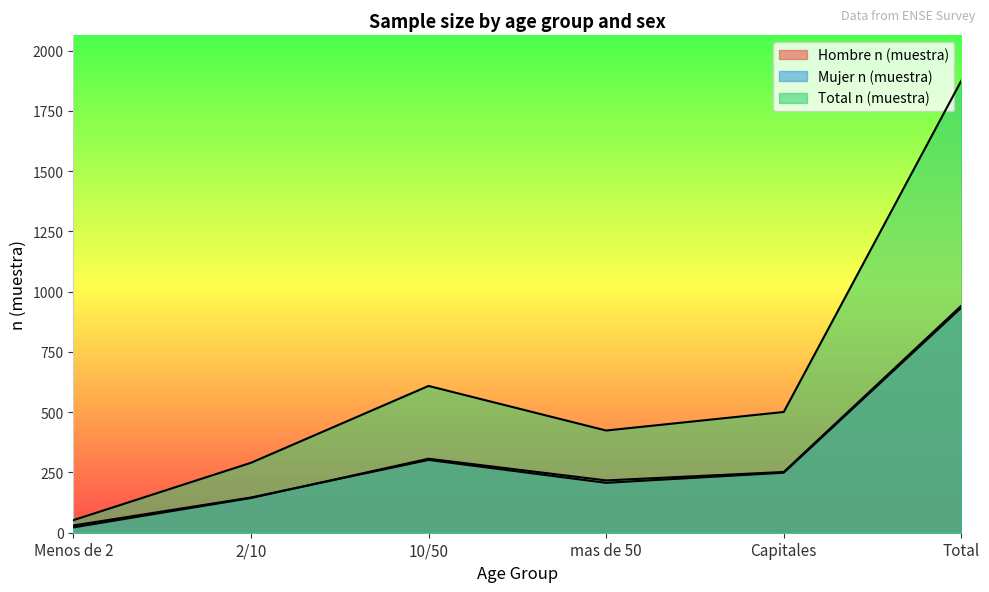

The value of Mujer n (muestra) at mas de 50 is 142. True or false?

False